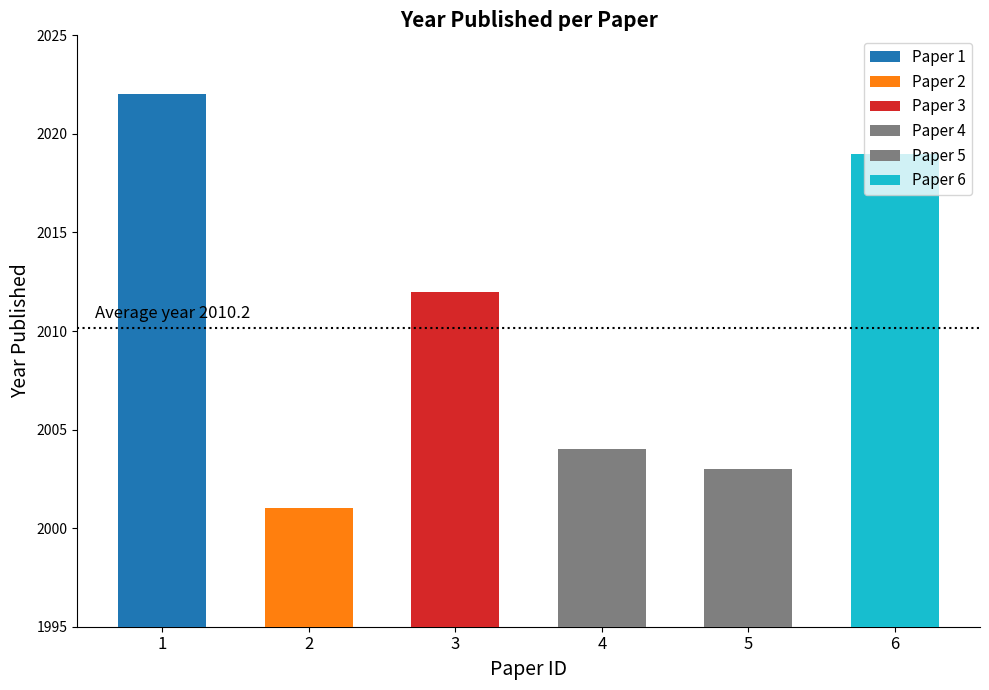

The value at 6 is 1325. True or false?

False